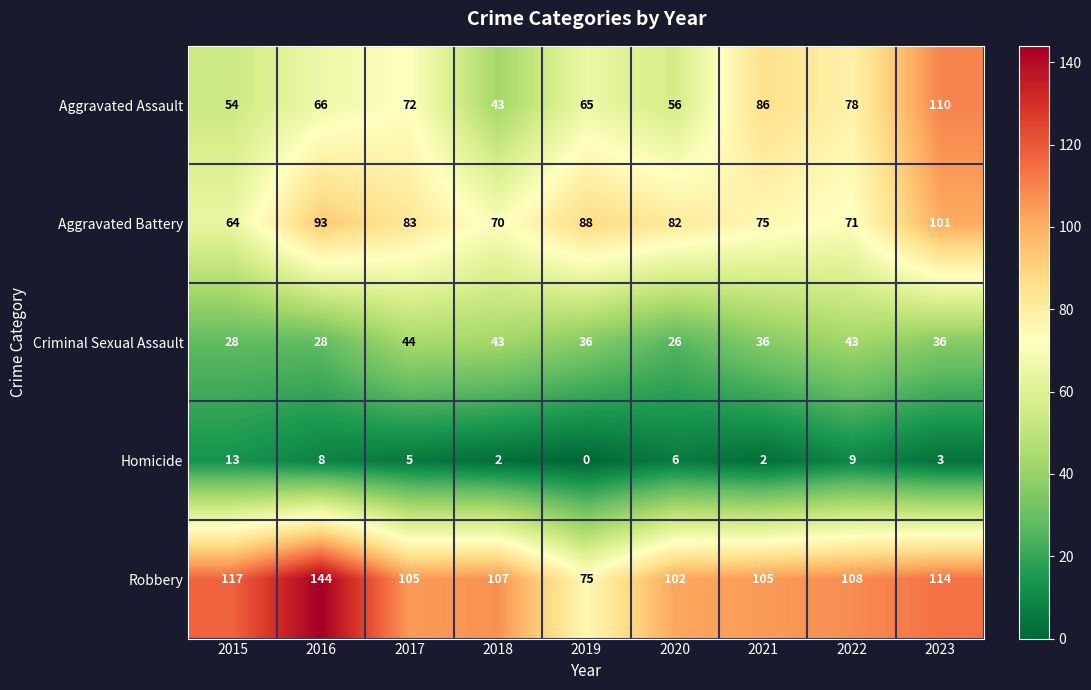

At which category does the chart reach its peak across all series?

2016